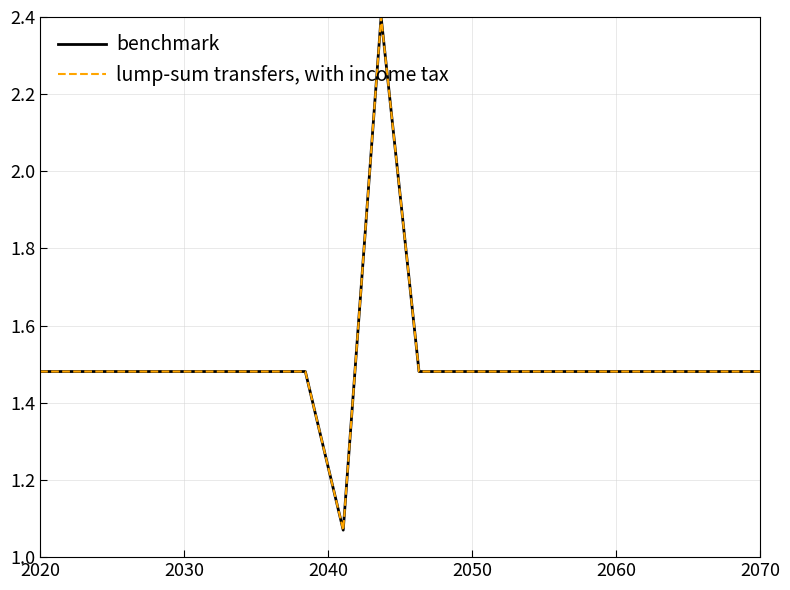

Does the chart have visible grid lines?

Yes